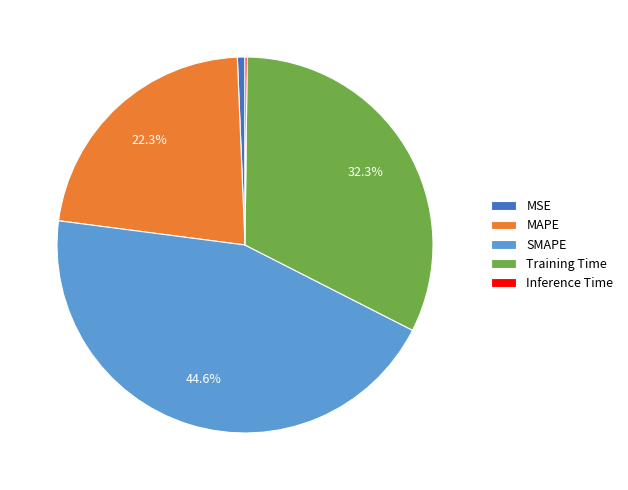

Between SMAPE and Training Time, which is larger?

SMAPE